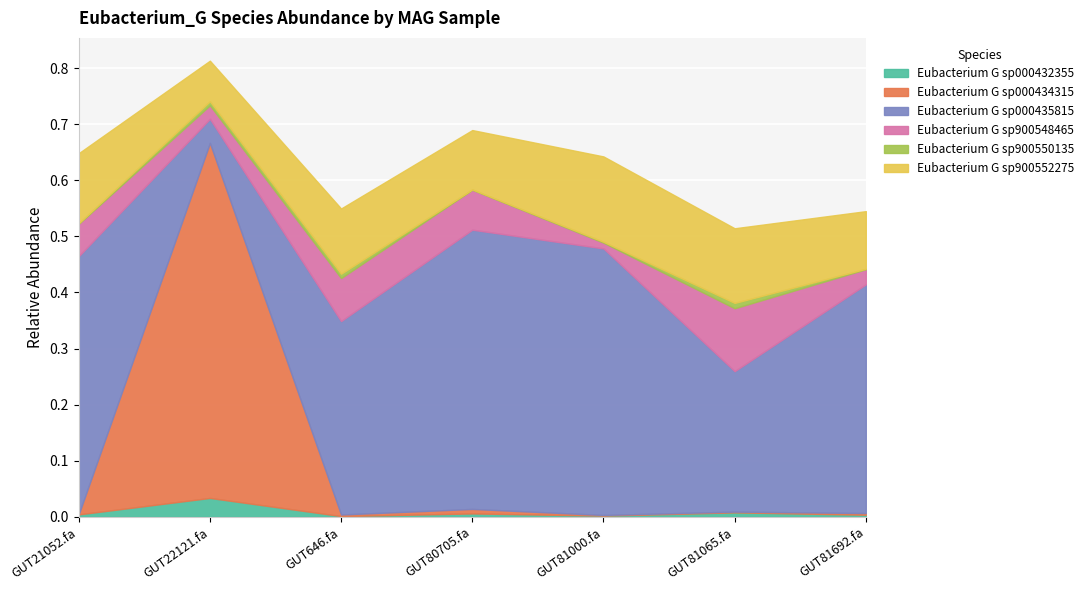

What position from the left is even_MAG-GUT80705.fa?

4